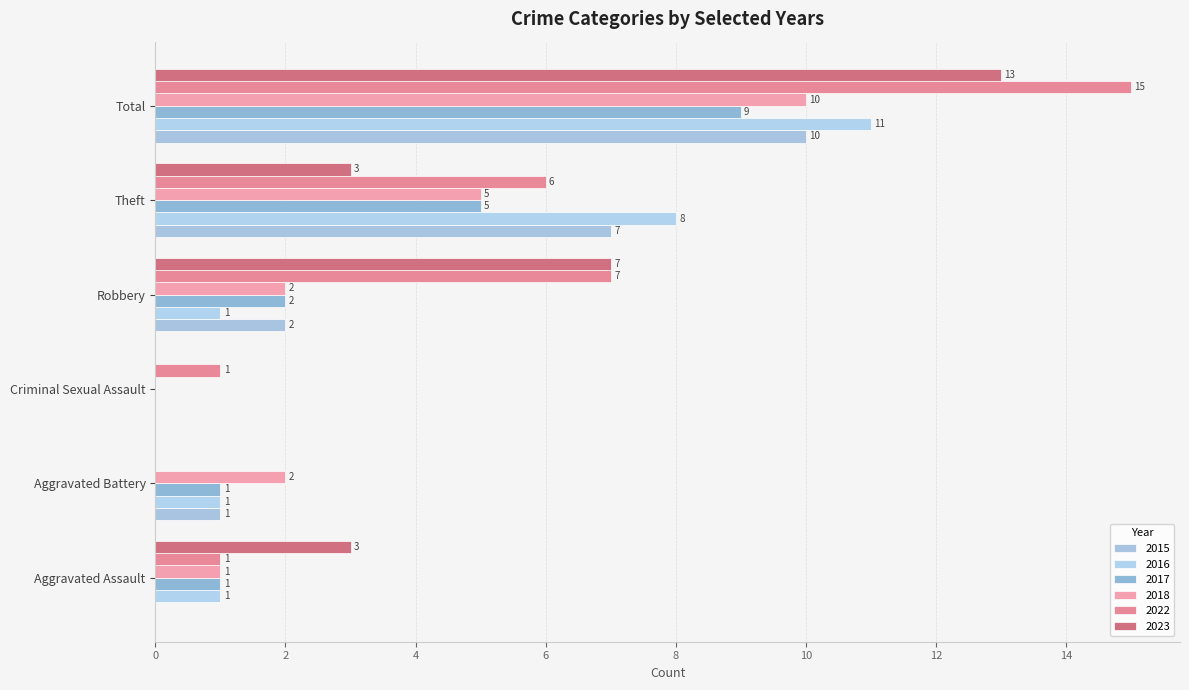

How many data points does each series have?

6